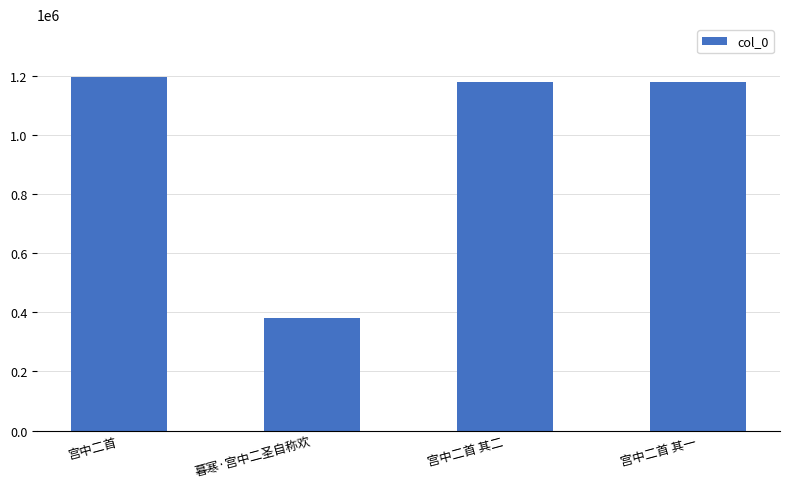

Approximately how many times larger is the value at 宫中二首 其一 compared to 宫中二首?

1.0